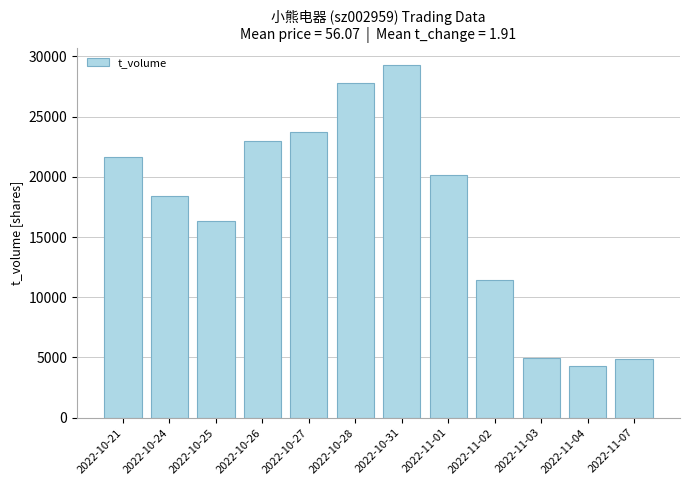

How many data points are less than 20160?

6